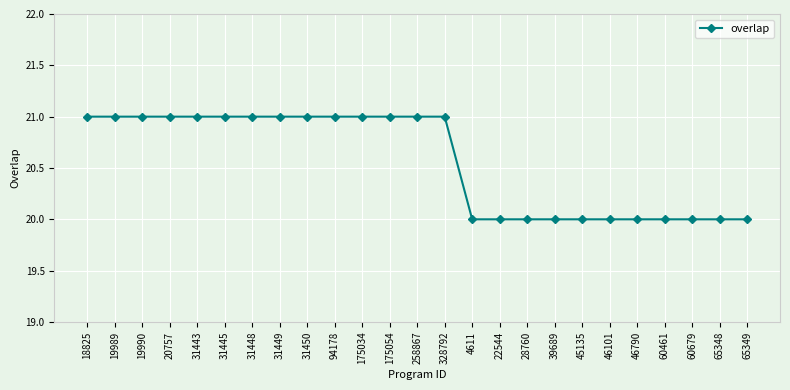

What is the smallest value displayed?

20